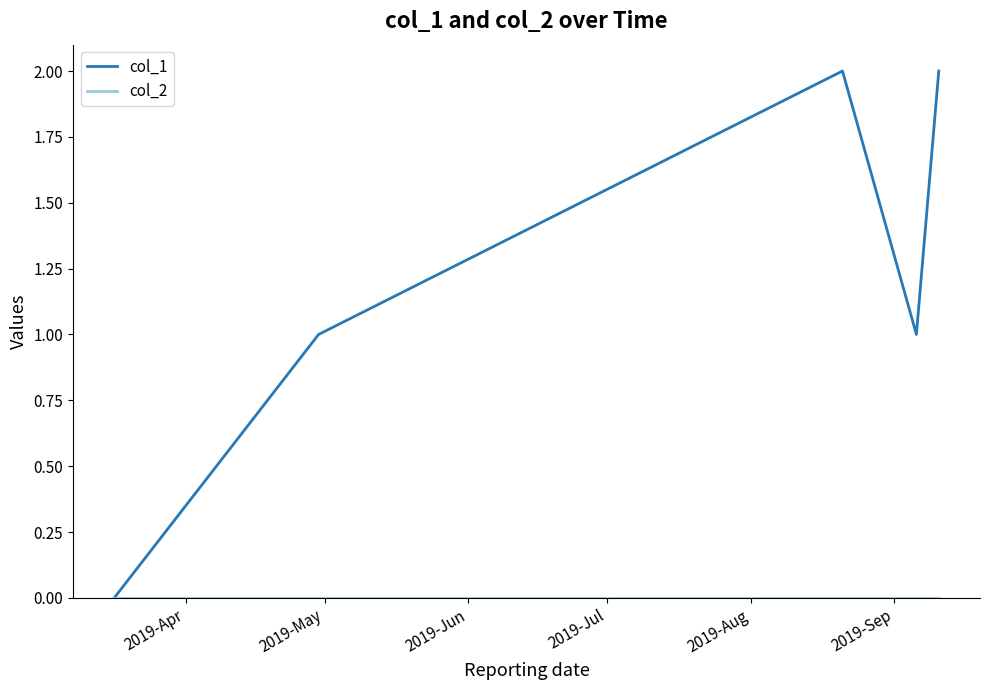

How many values in col_1 are above zero?

4